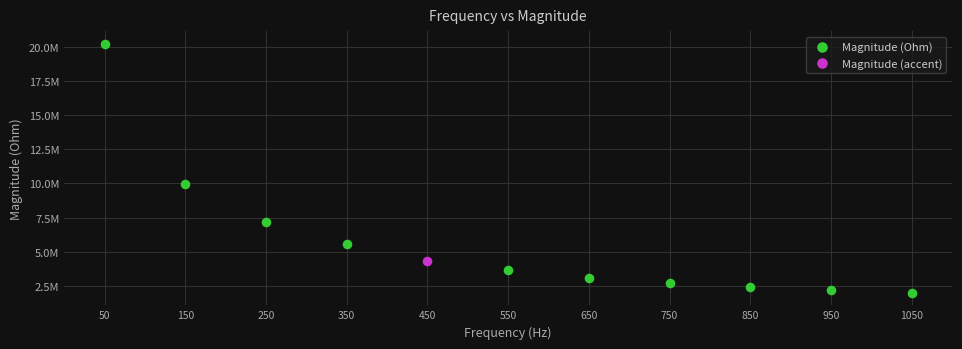

What are all the series names shown in the legend?

Magnitude (Ohm), Magnitude (accent)